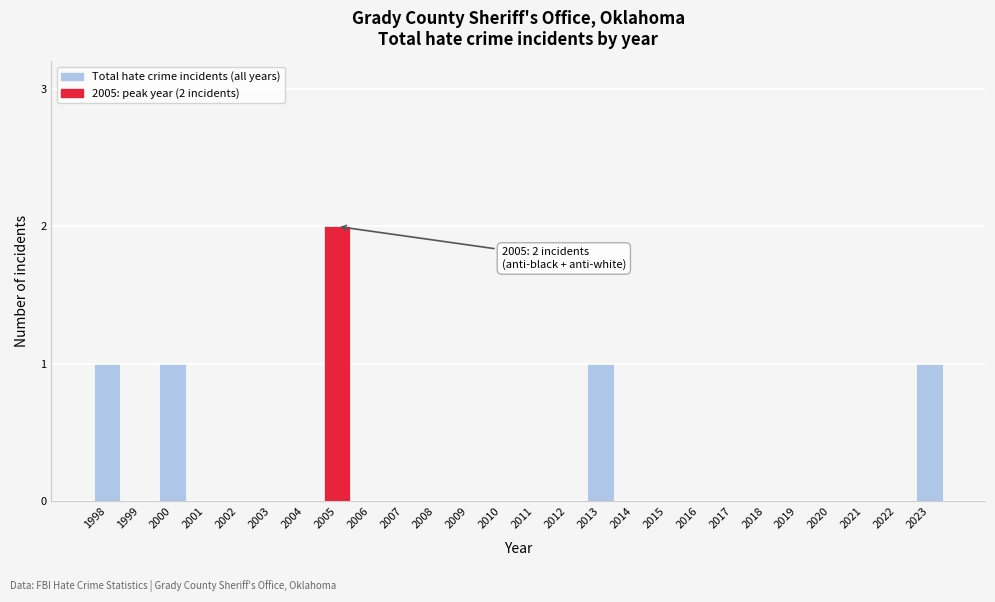

Reading right to left, list all the values displayed in this chart.

2023=1	2022=0	2021=0	2020=0	2019=0	2018=0	2017=0	2016=0	2015=0	2014=0	2013=1	2012=0	2011=0	2010=0	2009=0	2008=0	2007=0	2006=0	2005=2	2004=0	2003=0	2002=0	2001=0	2000=1	1999=0	1998=1